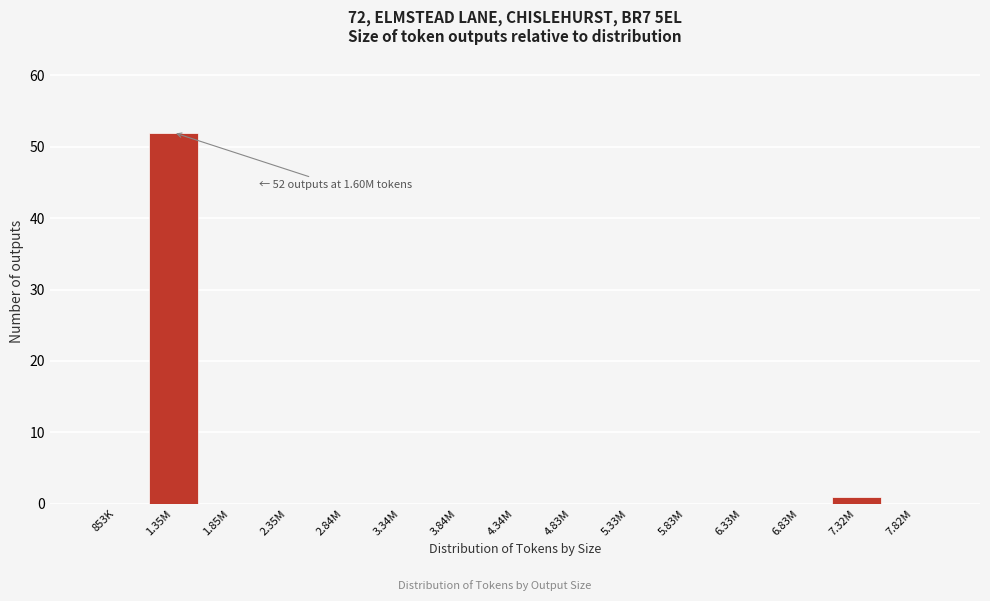

Reading left to right, what are all the values shown in this chart?

853K=0	1.35M=52	1.85M=0	2.35M=0	2.84M=0	3.34M=0	3.84M=0	4.34M=0	4.83M=0	5.33M=0	5.83M=0	6.33M=0	6.83M=0	7.32M=1	7.82M=0